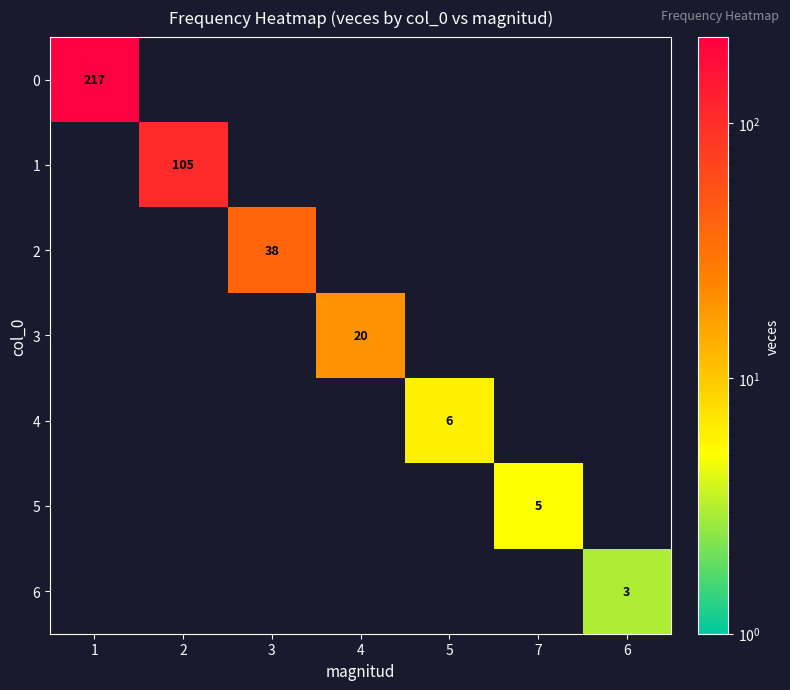

Is it true that 4 equals 4 at 5?

False